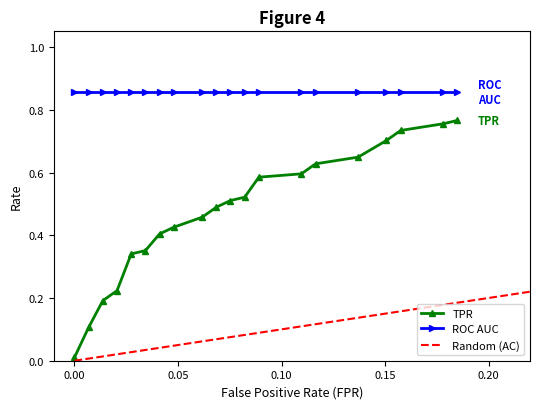

Which has a higher value, 0.136986301369863 or 0.0136986301369863?

0.136986301369863